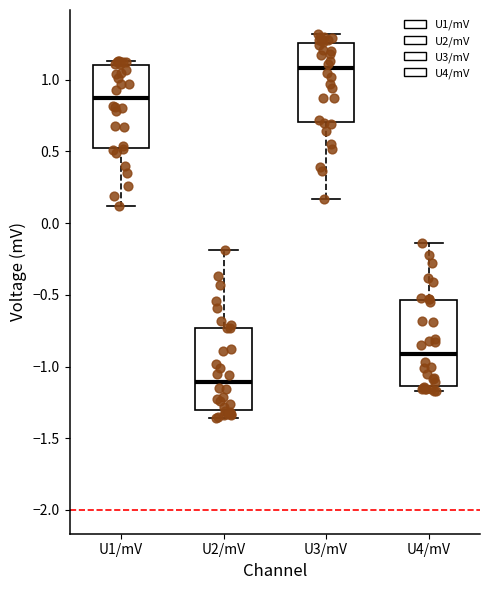

Reading left to right, read every box against the y-axis: the position of its median line, the range the box covers, and the ends of its whiskers. The values are not printed on the chart, so give them approximately, as read against the axis.

U1/mV: median 0.90, box 0.55 to 1.10, whiskers 0.10 to 1.15
U2/mV: median -1.10, box -1.30 to -0.75, whiskers -1.35 to -0.20
U3/mV: median 1.10, box 0.70 to 1.25, whiskers 0.15 to 1.30
U4/mV: median -0.90, box -1.15 to -0.55, whiskers -1.15 (just below the box's lower edge) to -0.15